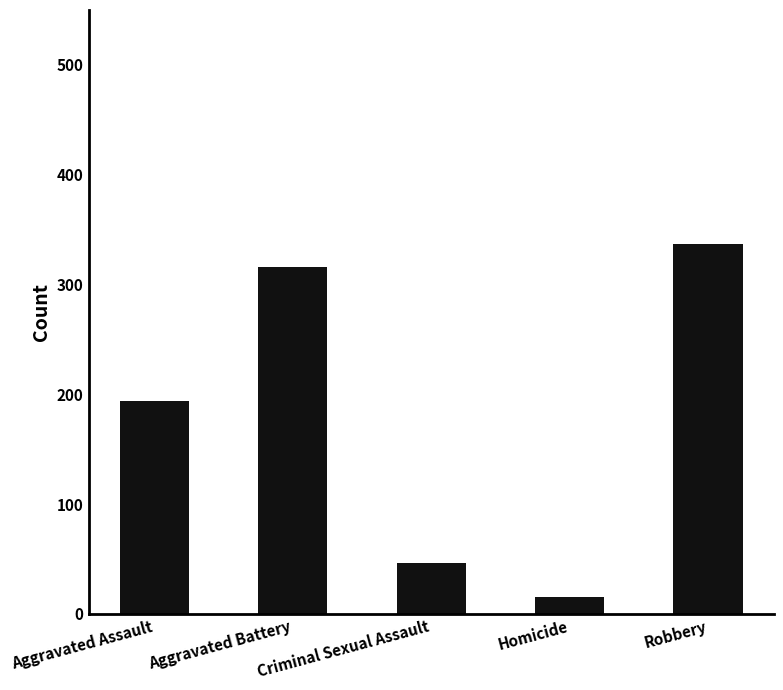

The chart shows a value of 337 at Robbery. True or false?

True